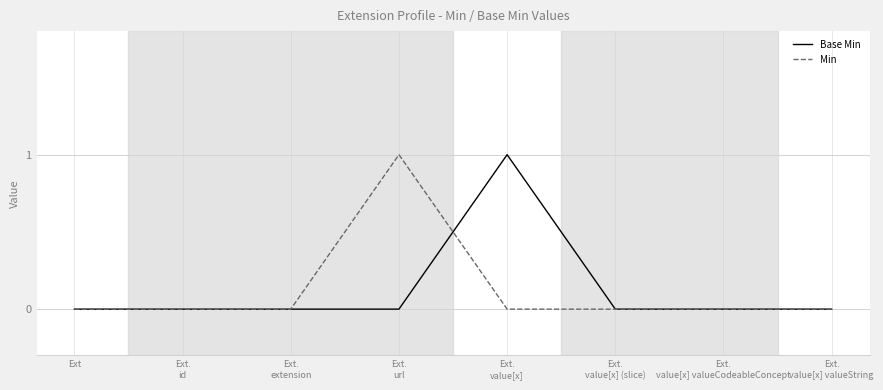

Is it true that Min equals 0 at Ext?

True